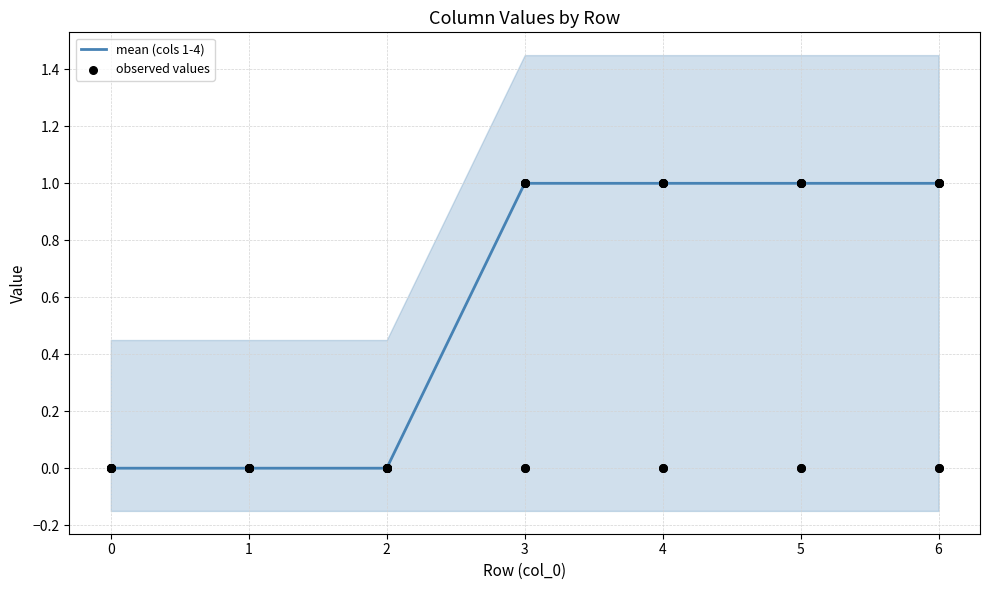

The mean (cols 1-4) series shows 1 at 4. True or false?

True